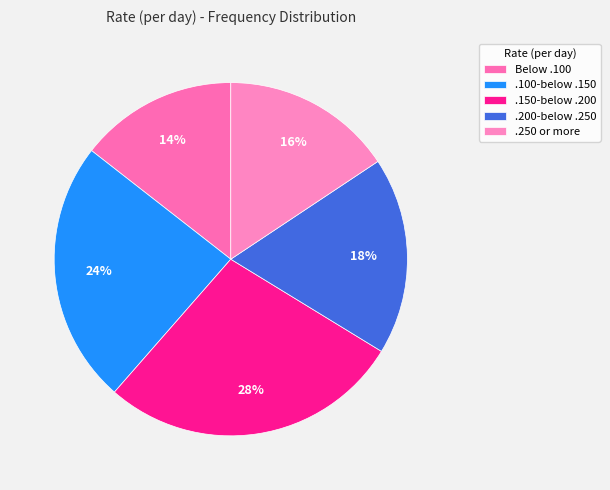

Count the number of slices in the pie.

5